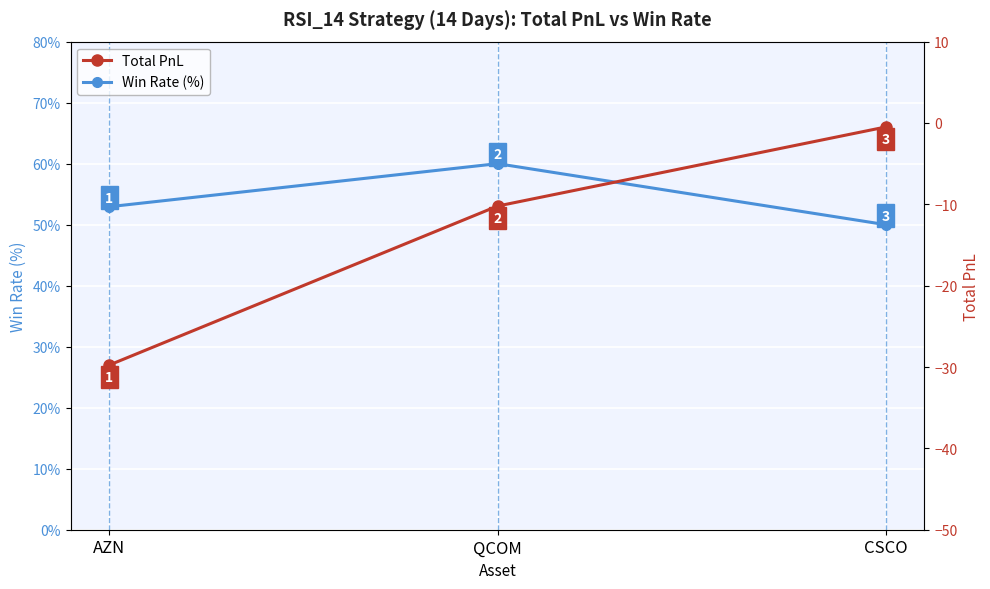

Between CSCO and AZN, which is larger?

AZN